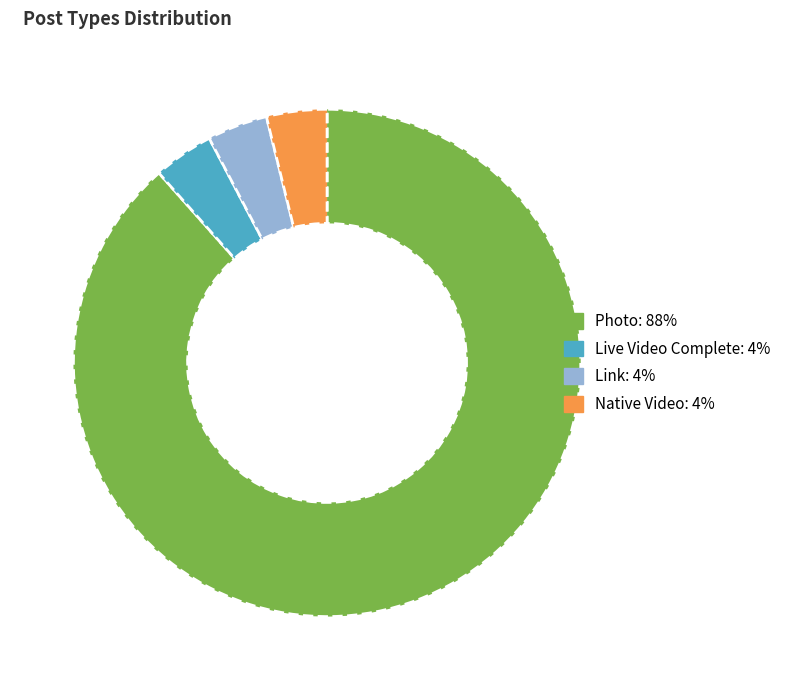

How many slices are in this pie chart?

4